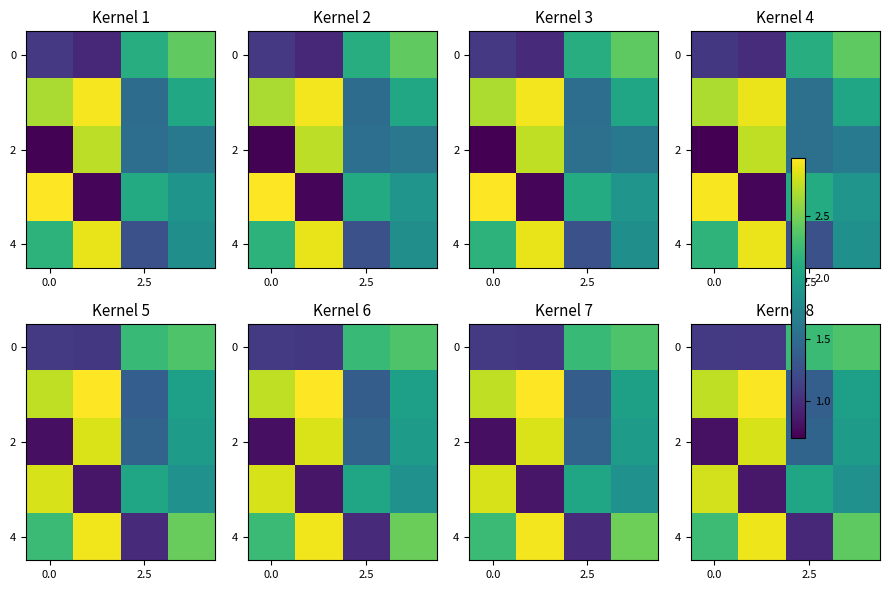

Count the number of categories in the chart.

4